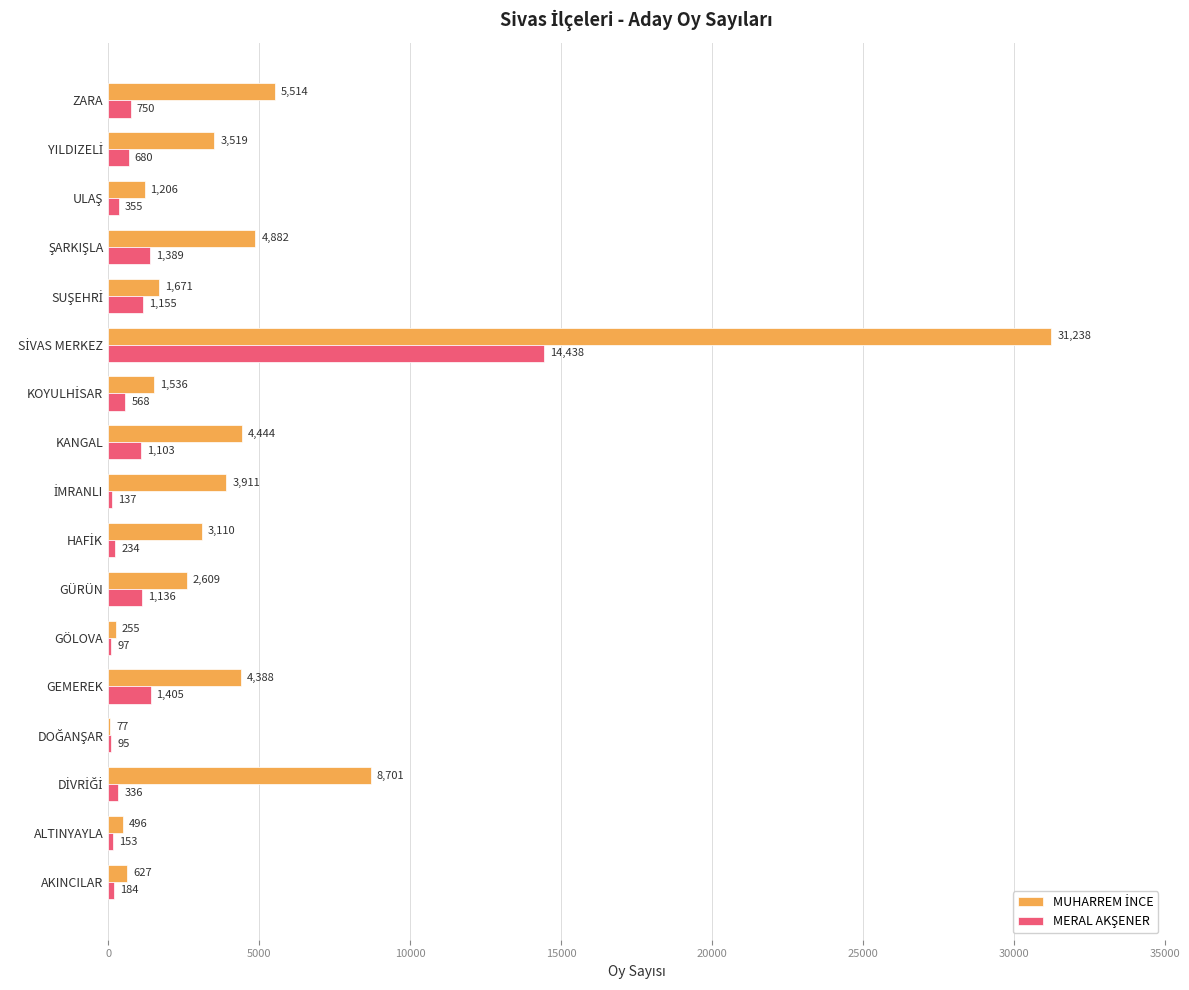

What is the total value across all series at ZARA?

6264